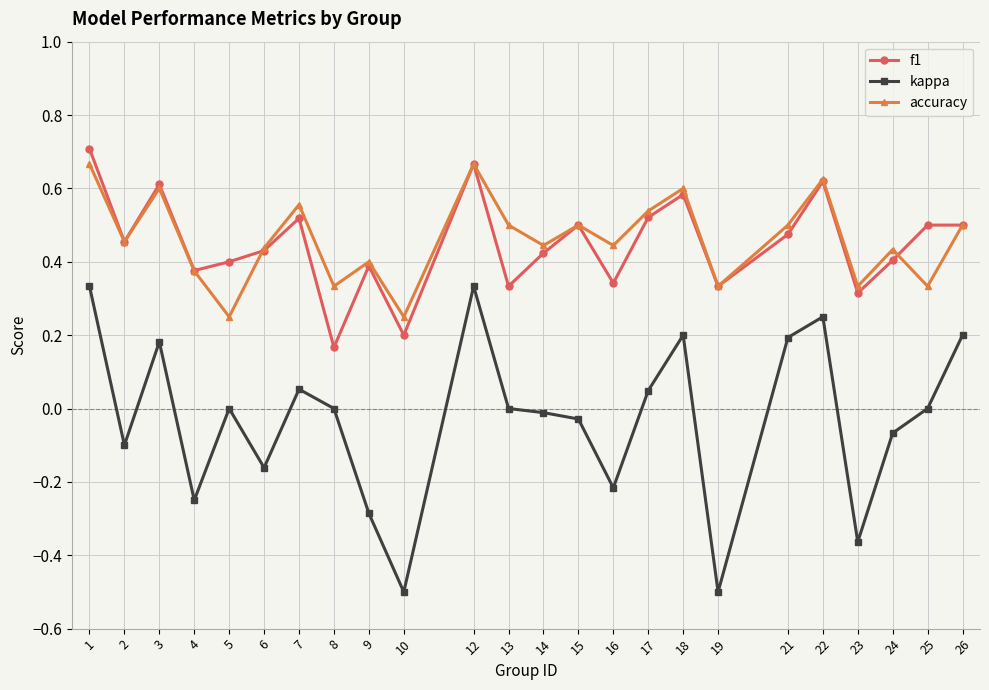

The kappa series shows 0.4 at 25. True or false?

False